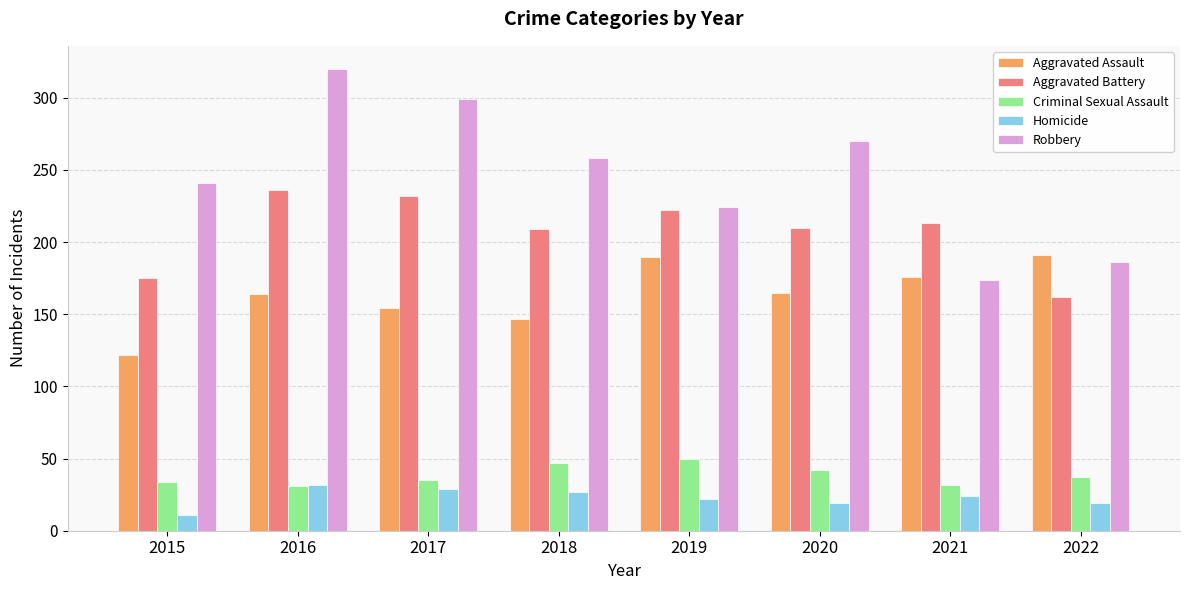

What is the sum of all Aggravated Battery values?

1659